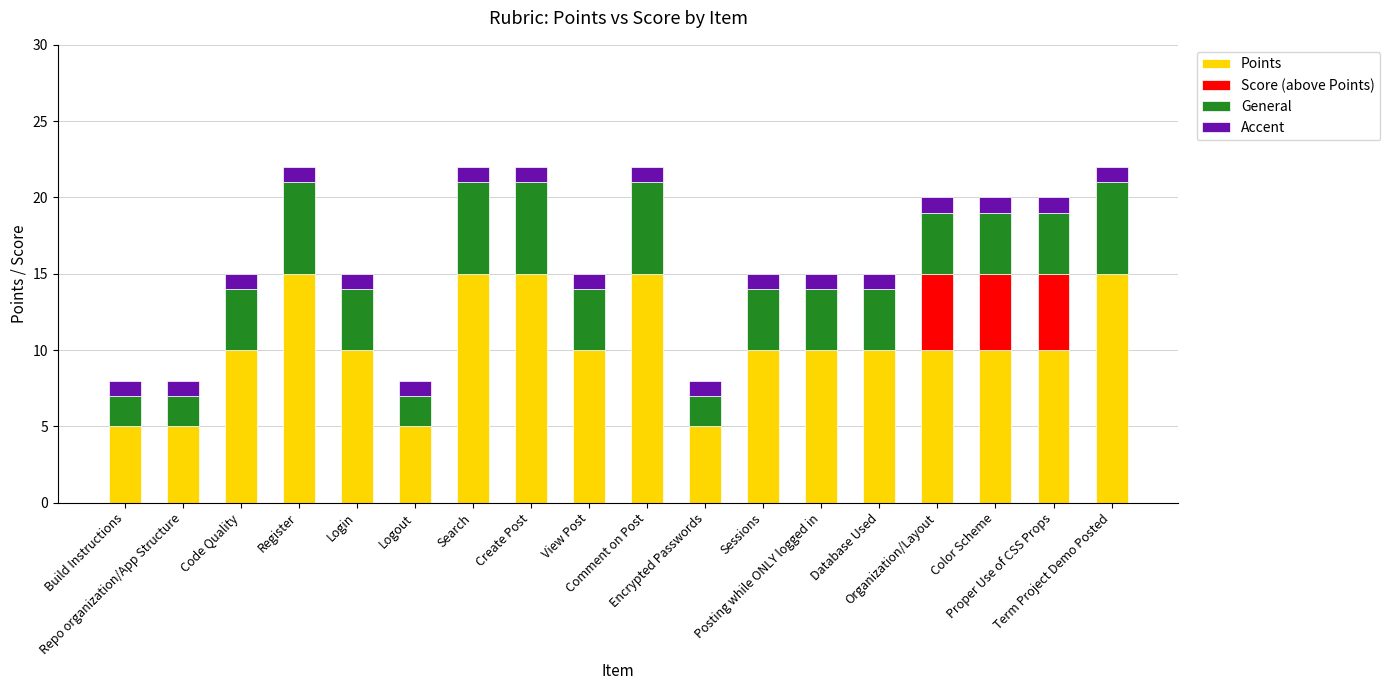

How many distinct data groups are displayed?

4